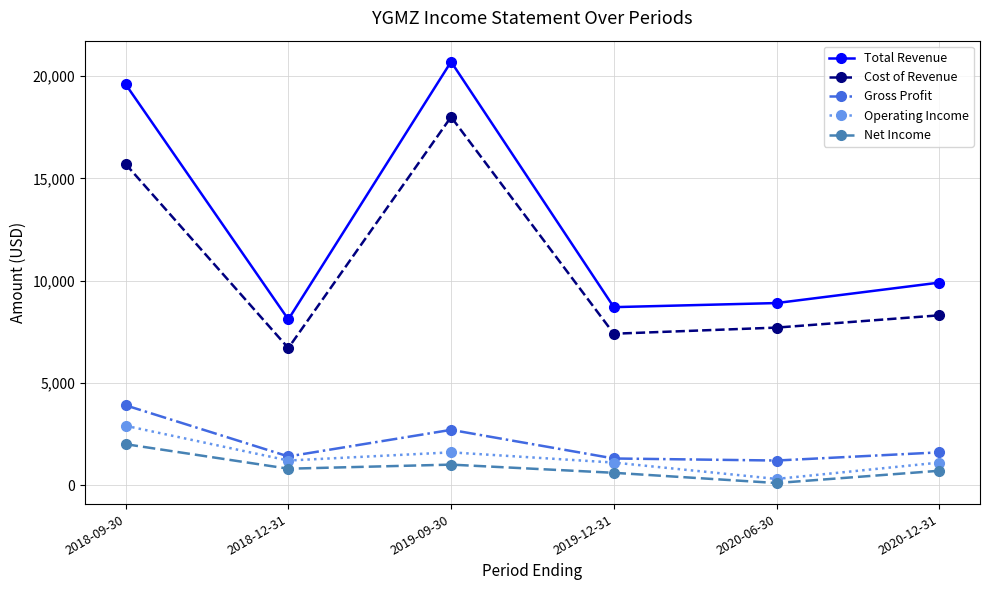

Does the chart display data point markers on the line(s)?

Yes